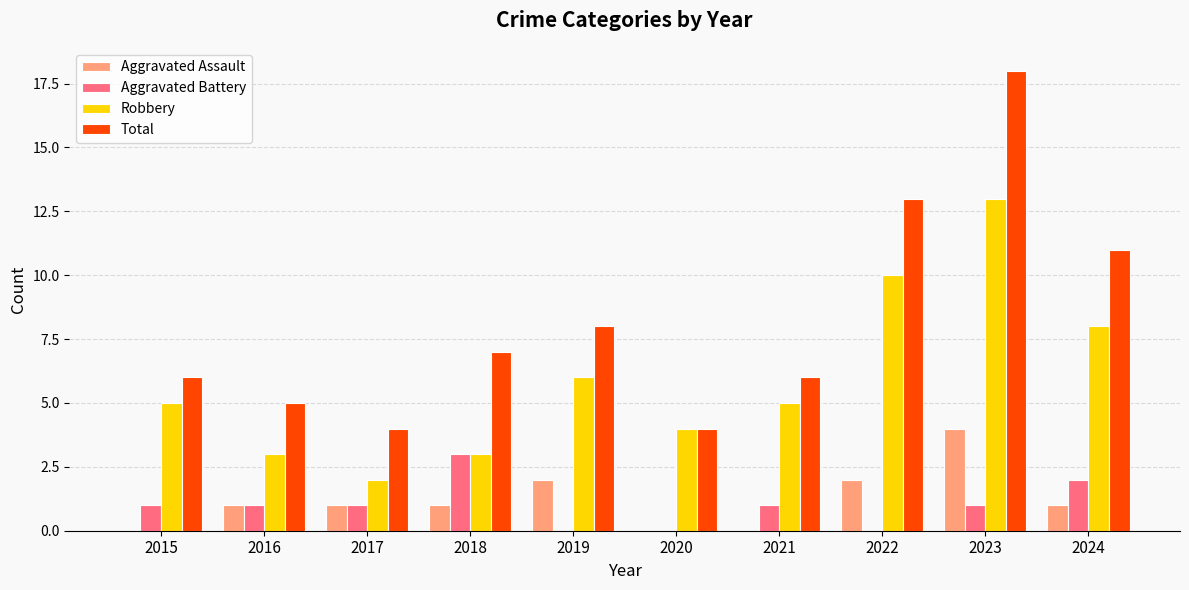

The Total series shows 6 at 2015. True or false?

True